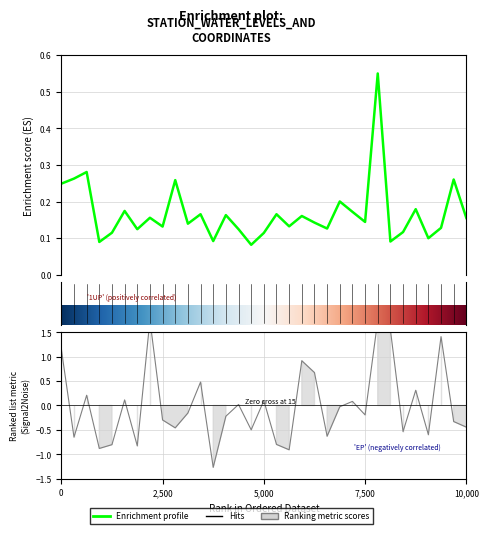

True or false: water_level has more than 1 points higher than both neighbors.

True